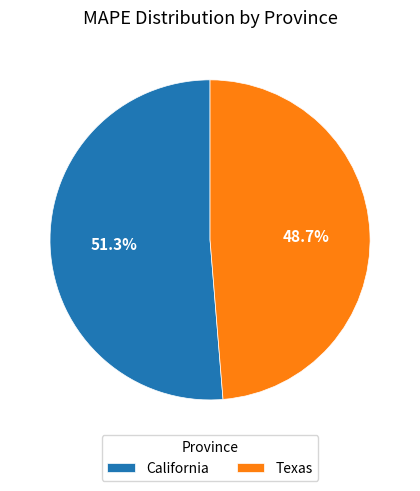

Which category has the biggest portion of the pie?

California